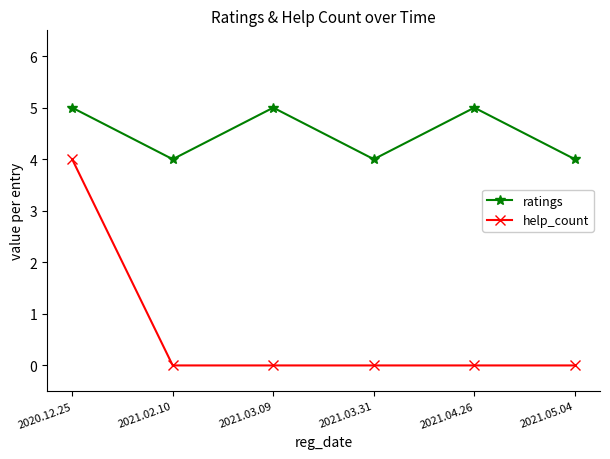

What position from the right is 2021.04.26?

2